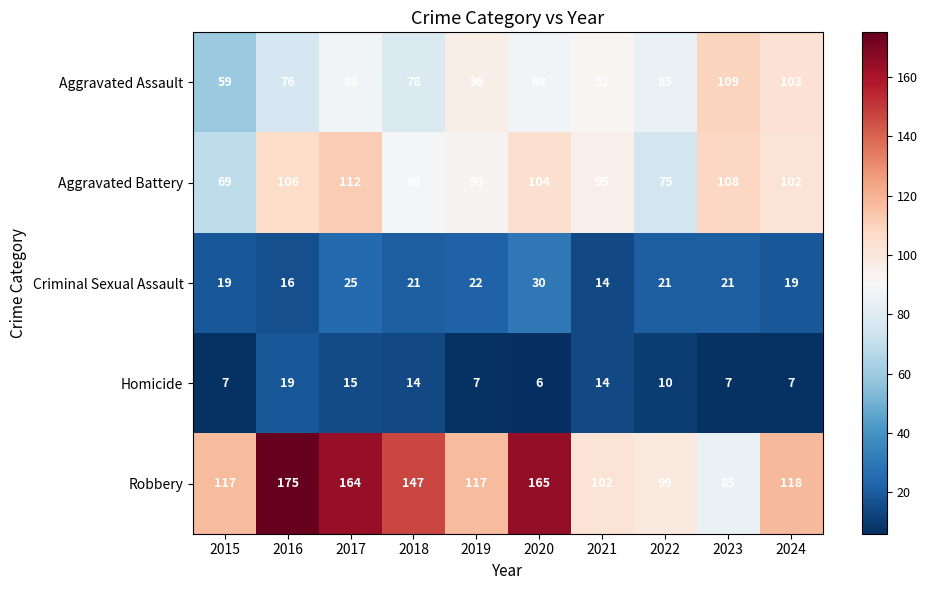

What is the minimum value for Robbery?

85